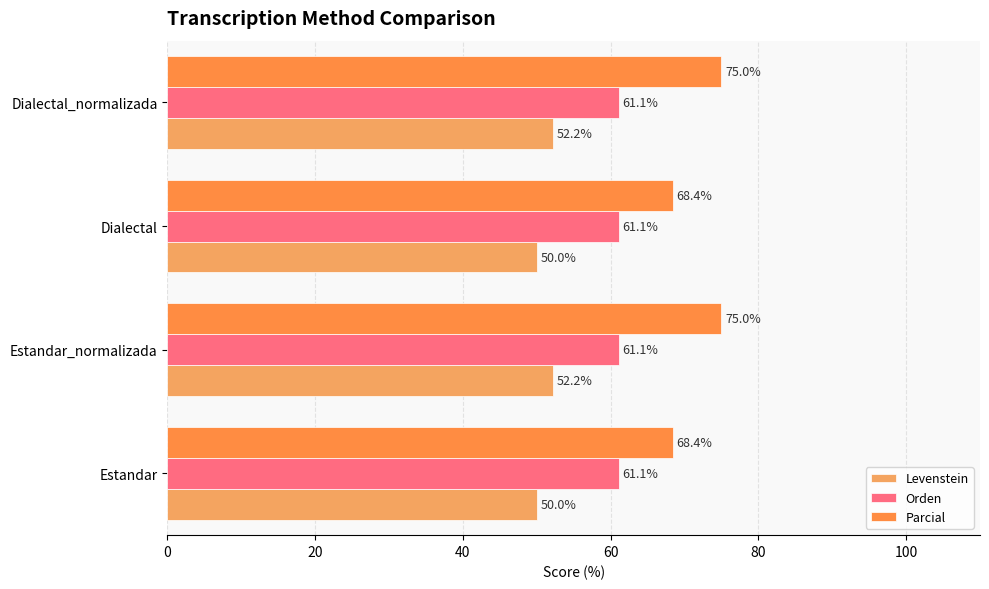

List the series in order of their overall mean, lowest first.

Levenstein, Orden, Parcial